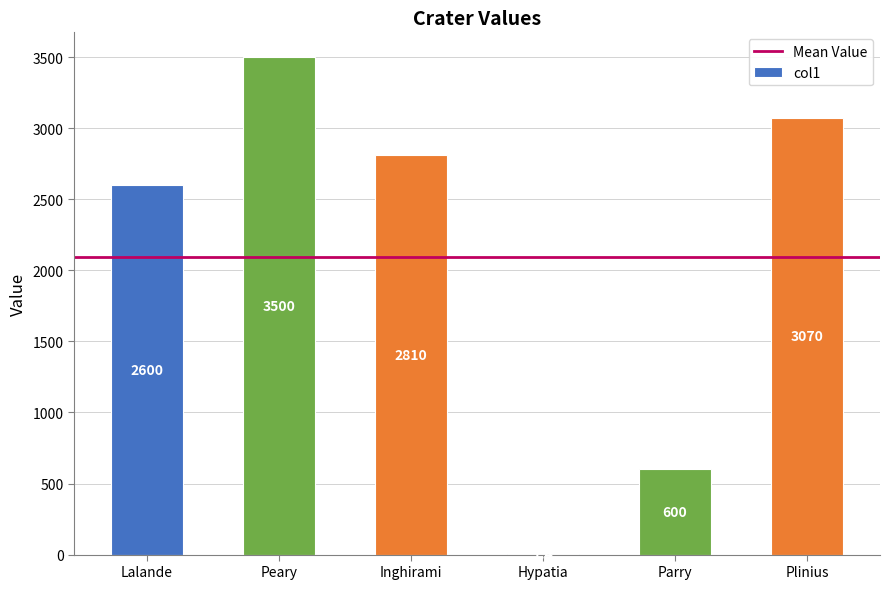

What value does the data have at Plinius?

3070.0